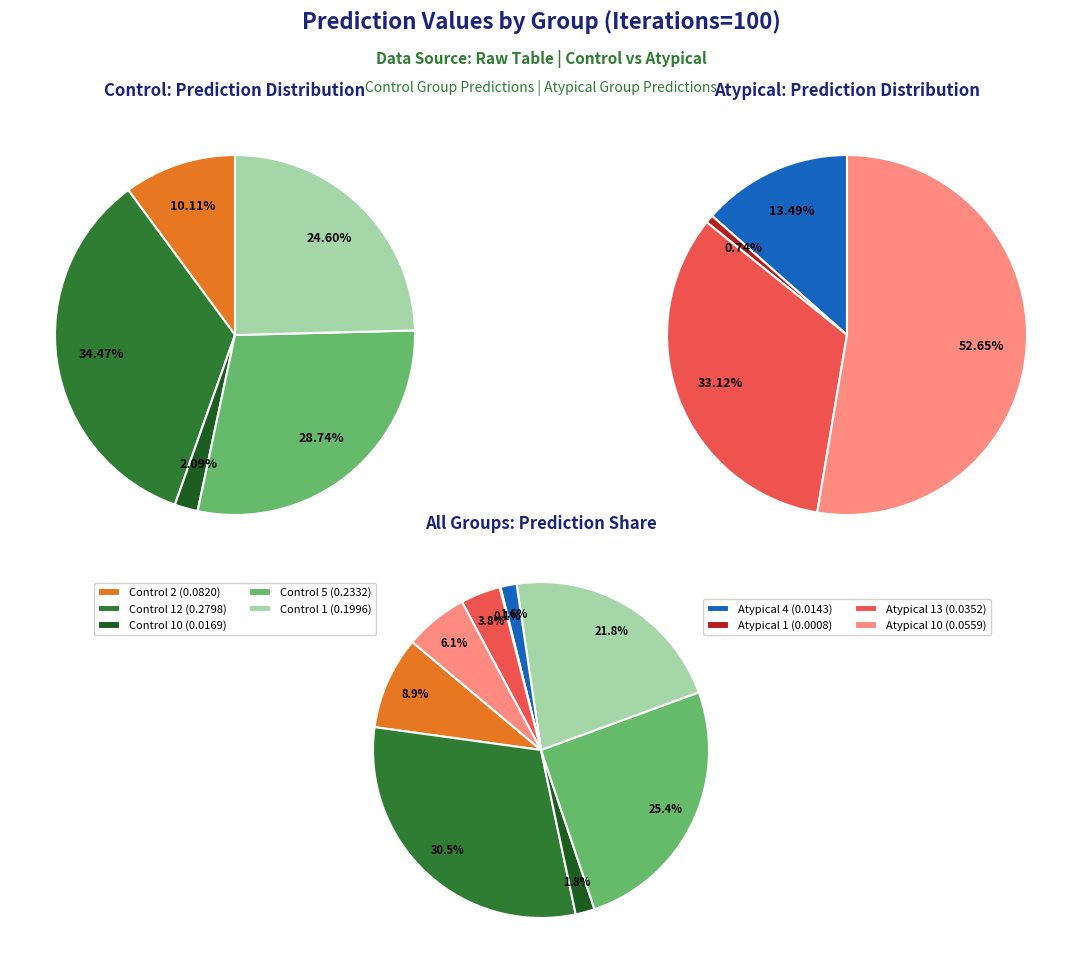

Is Atypical 1 the majority of the pie?

No